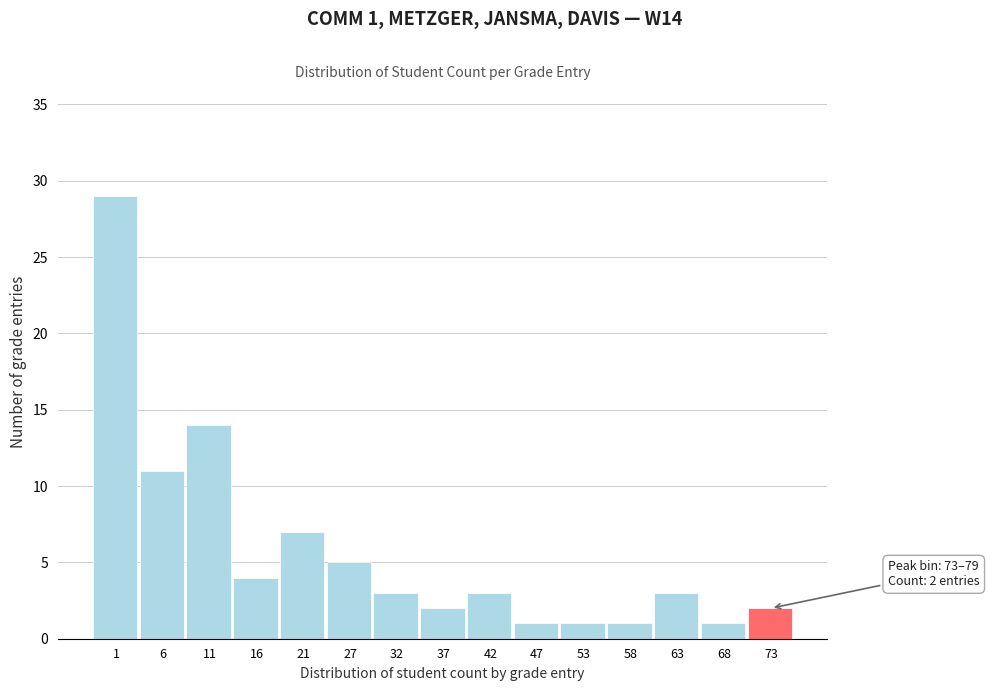

Reading left to right, list all the values displayed in this chart.

1=29	6=11	11=14	16=4	21=7	27=5	32=3	37=2	42=3	47=1	53=1	58=1	63=3	68=1	73=2